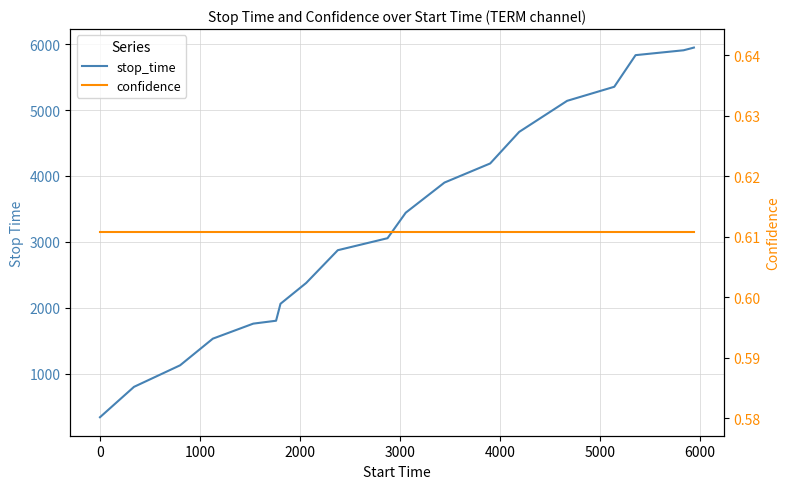

True or false: stop_time and confidence cross at least once.

False